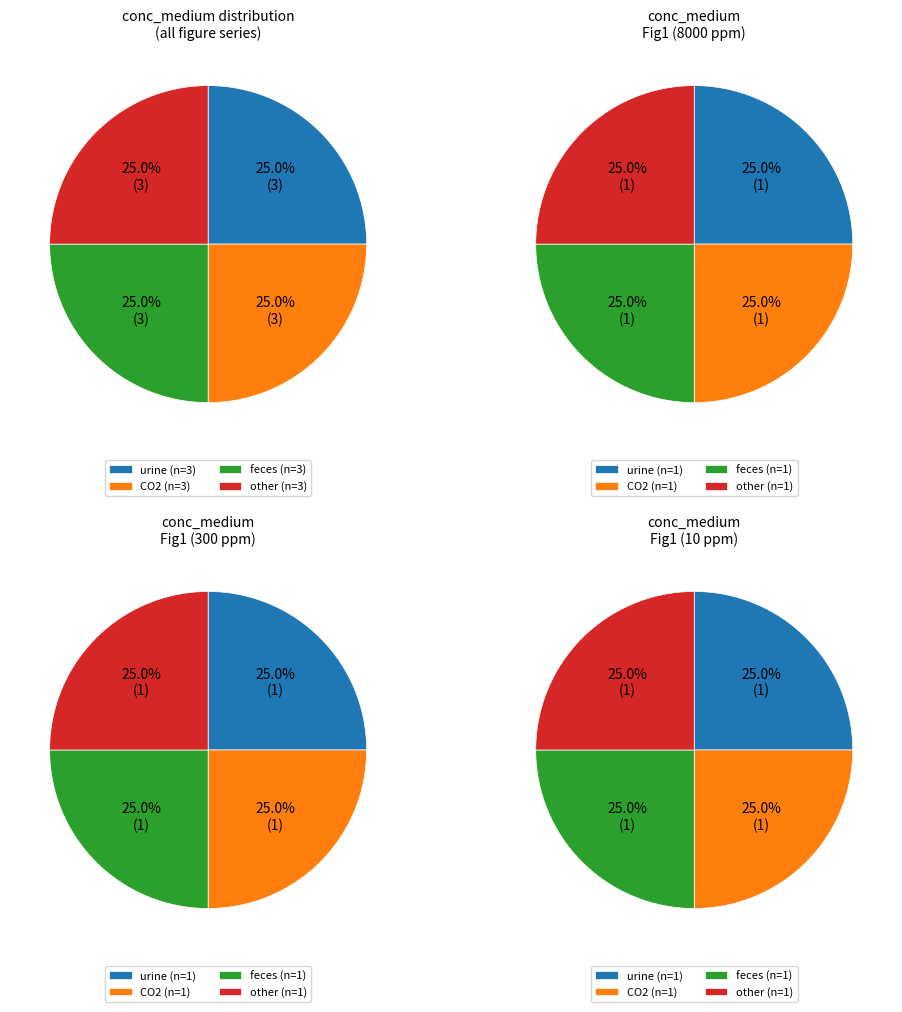

Is it true that 8000 ppm is 37% of the pie?

False